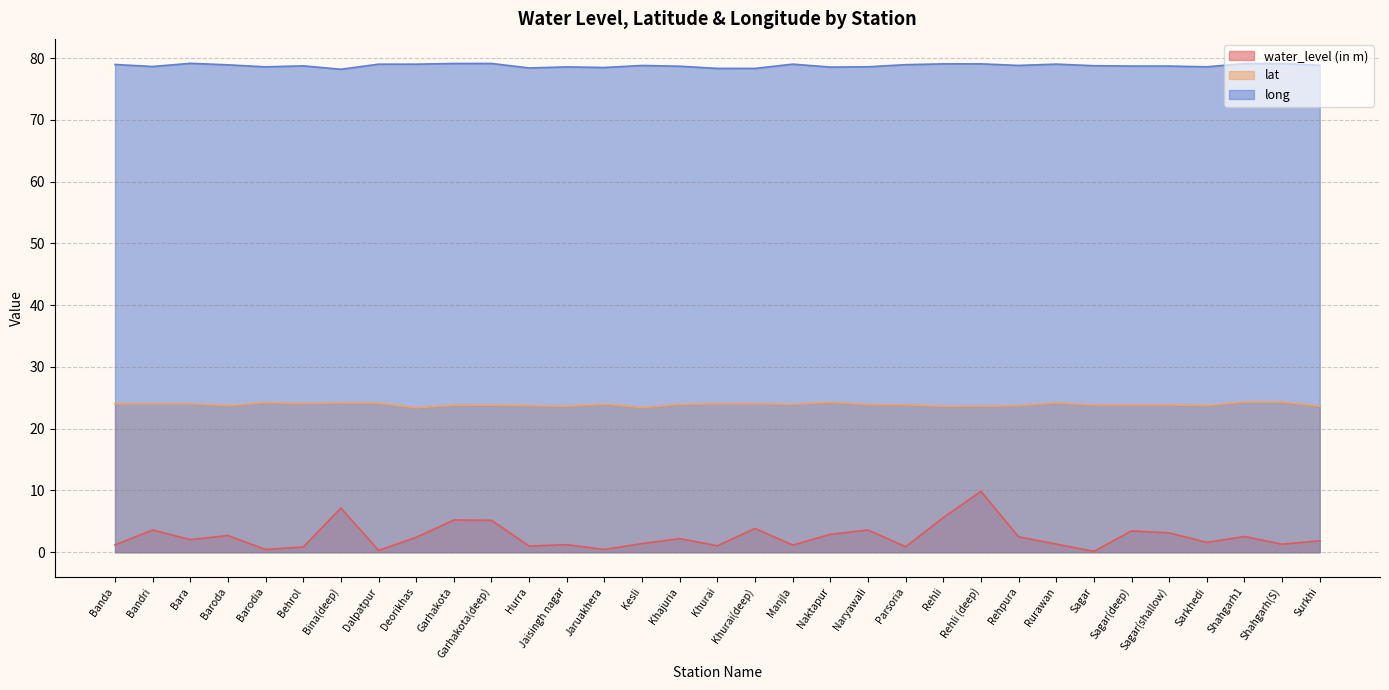

At which label is water_level (in m) closest to 4?

Khurai(deep)